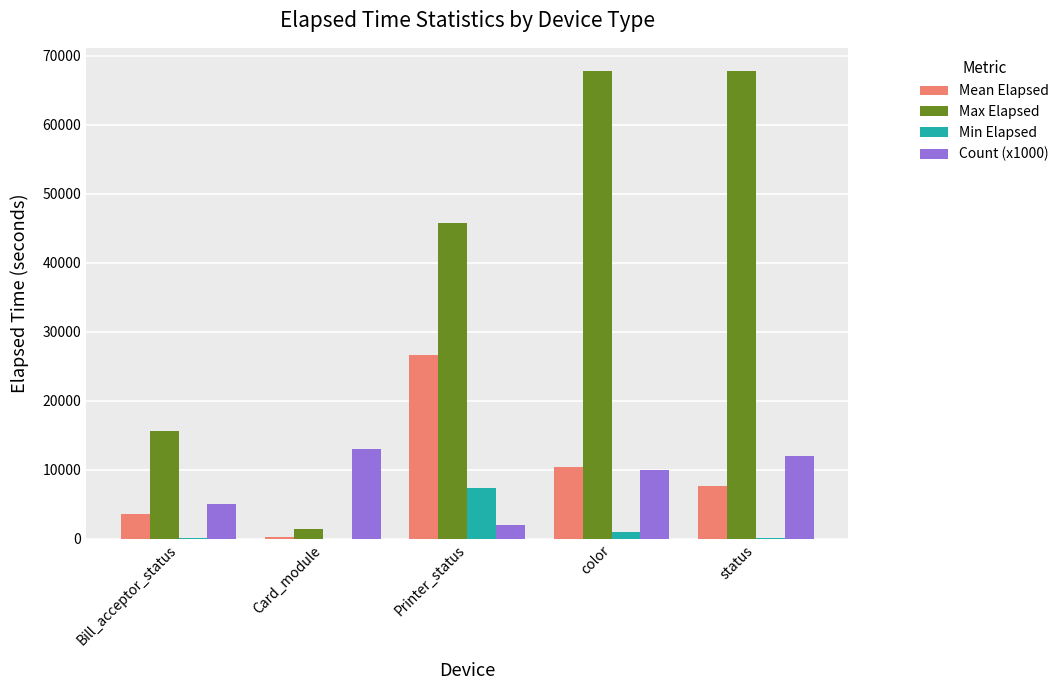

Which category has the highest value in the Min Elapsed series?

Printer_status